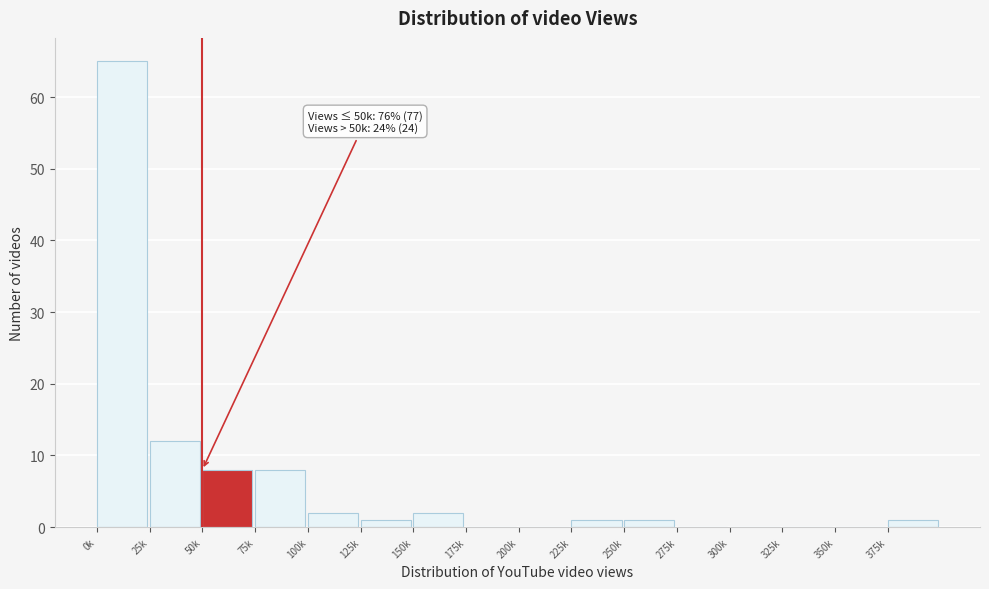

Reading right to left, what are all the values shown in this chart?

375k=1	350k=0	325k=0	300k=0	275k=0	250k=1	225k=1	200k=0	175k=0	150k=2	125k=1	100k=2	75k=8	50k=8	25k=12	0k=65